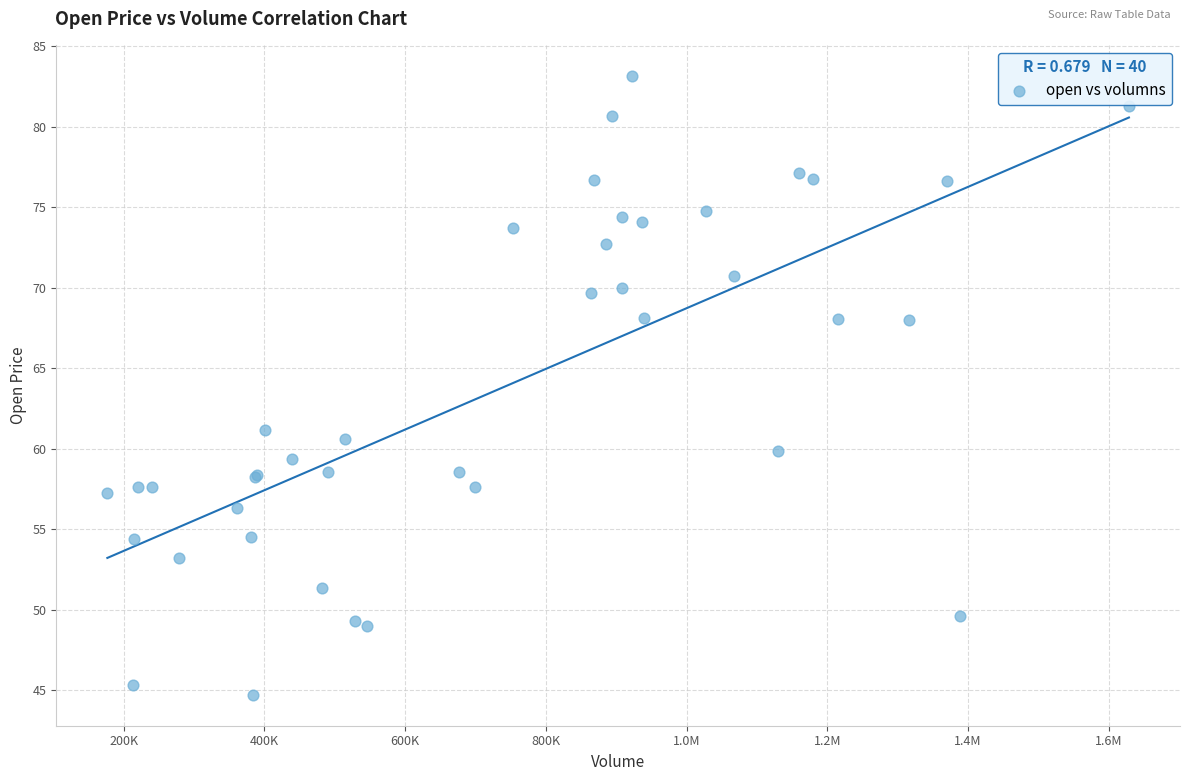

What Y value in the scatter plot is closest to 63?

61.2